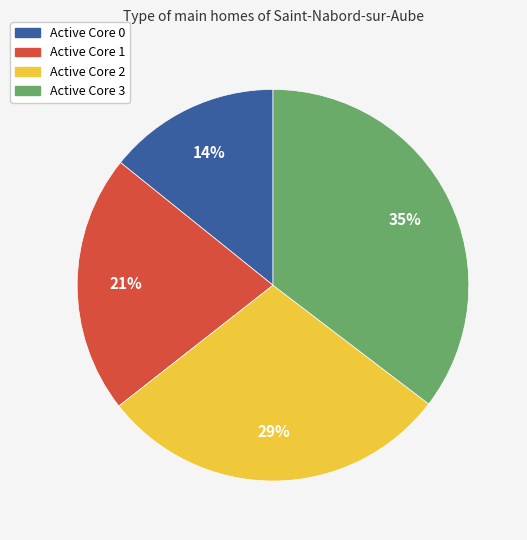

How many slices are in this pie chart?

4